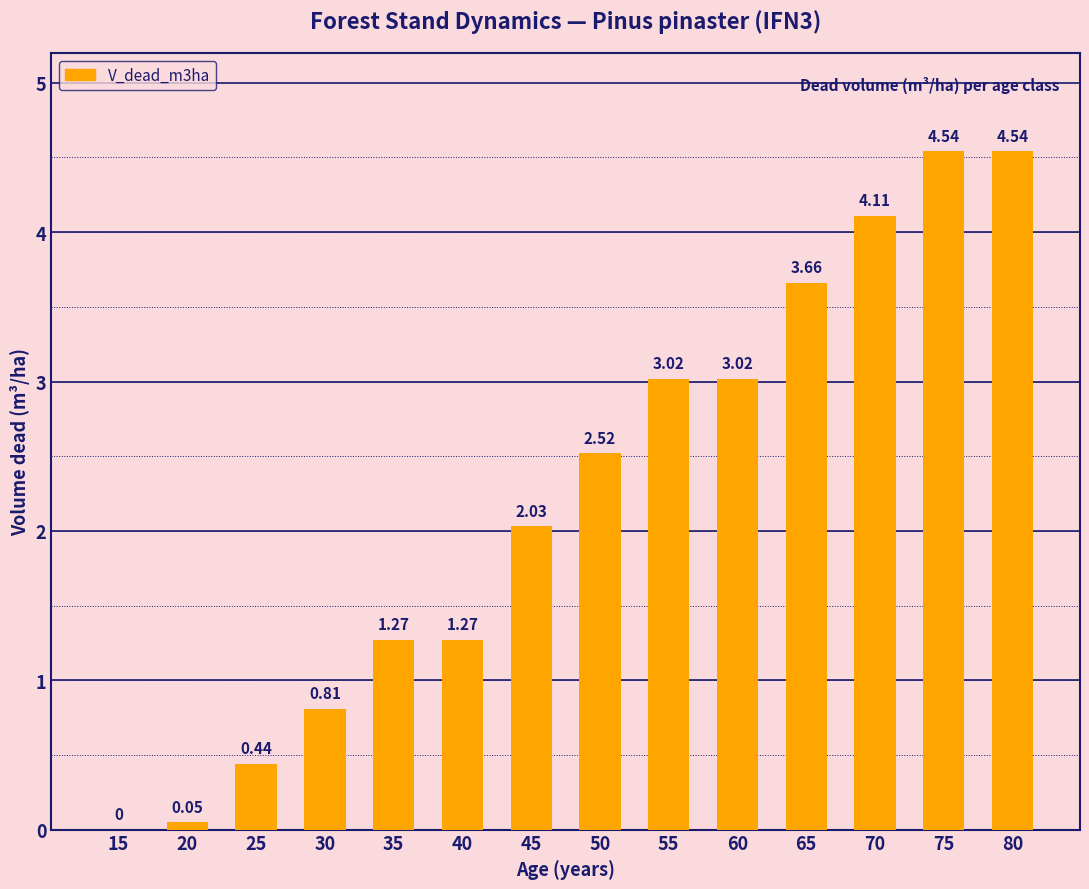

What is the average value?

2.2